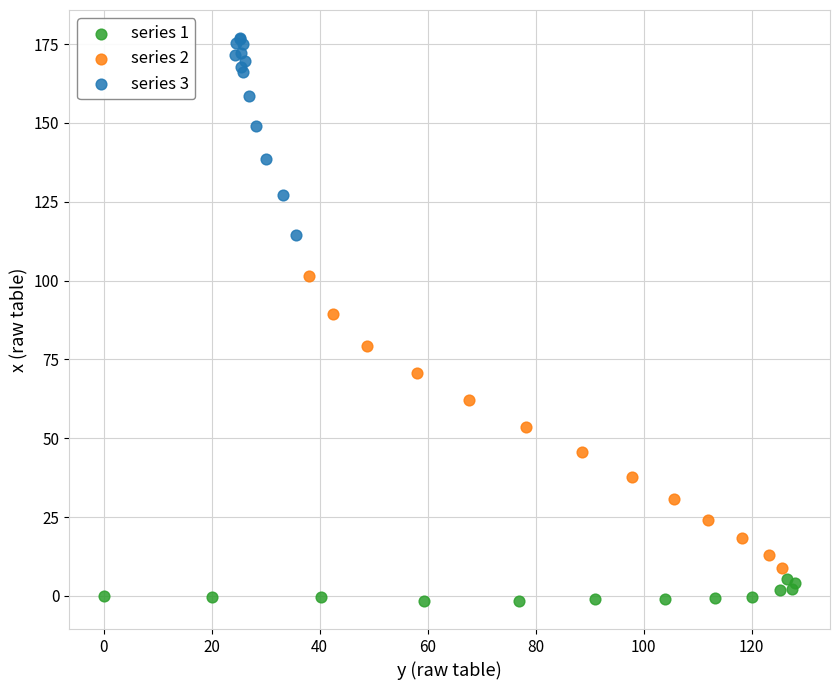

Which series reaches the minimum Y coordinate?

series 1